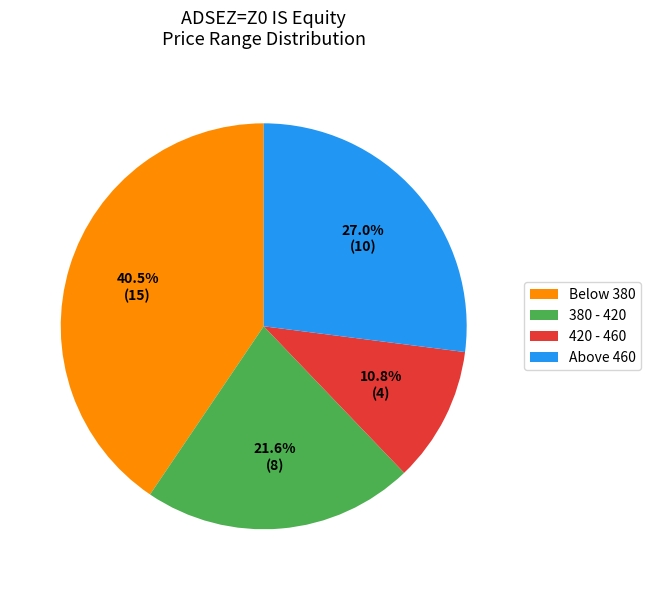

Which category has the biggest portion of the pie?

Below 380